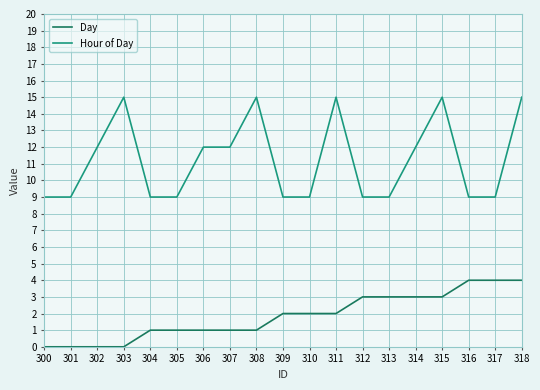

True or false: Hour of Day and Day cross at least once.

False